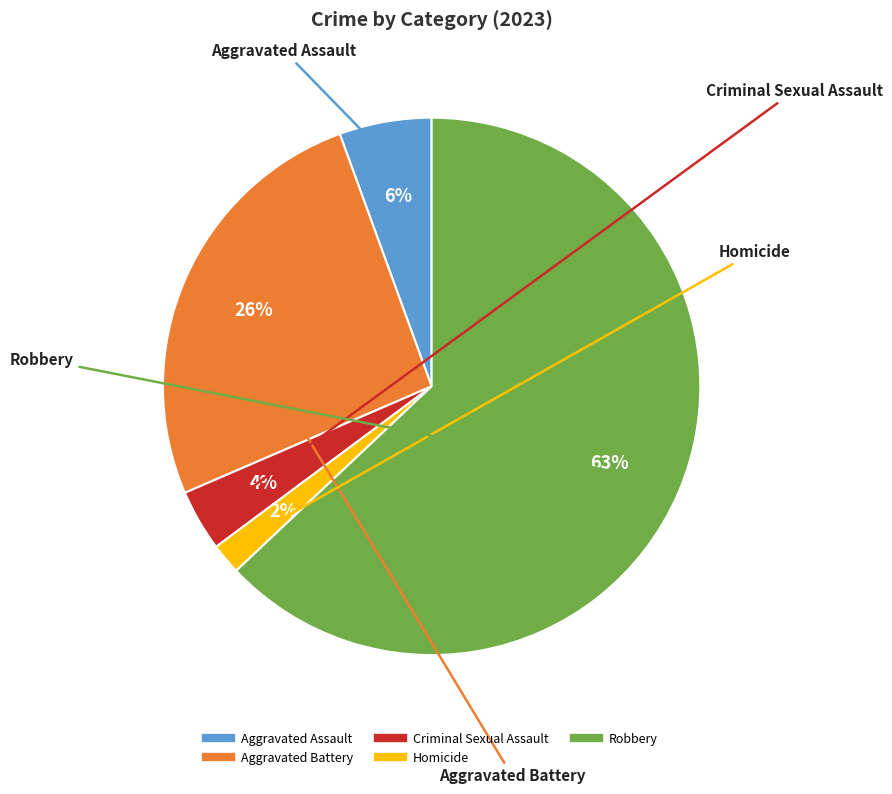

Count the number of slices in the pie.

5